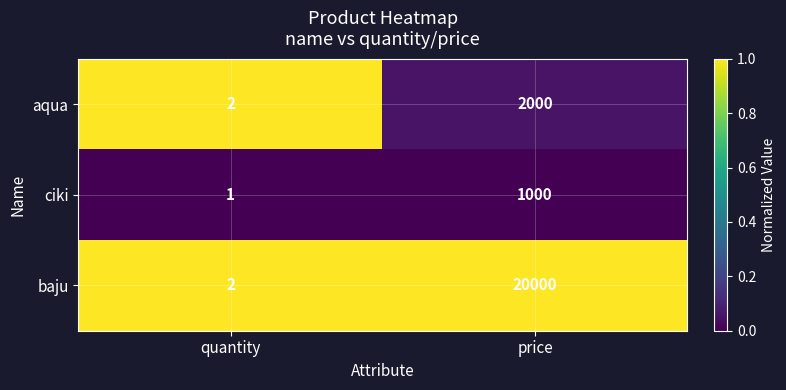

Count the number of data series in this chart.

3